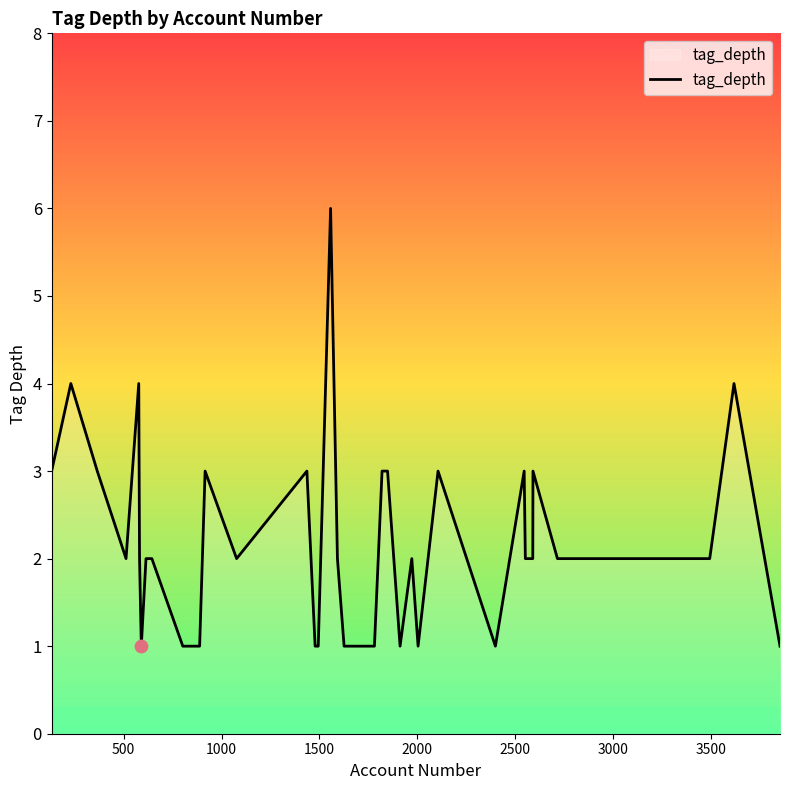

What is the difference between the maximum and minimum values?

5